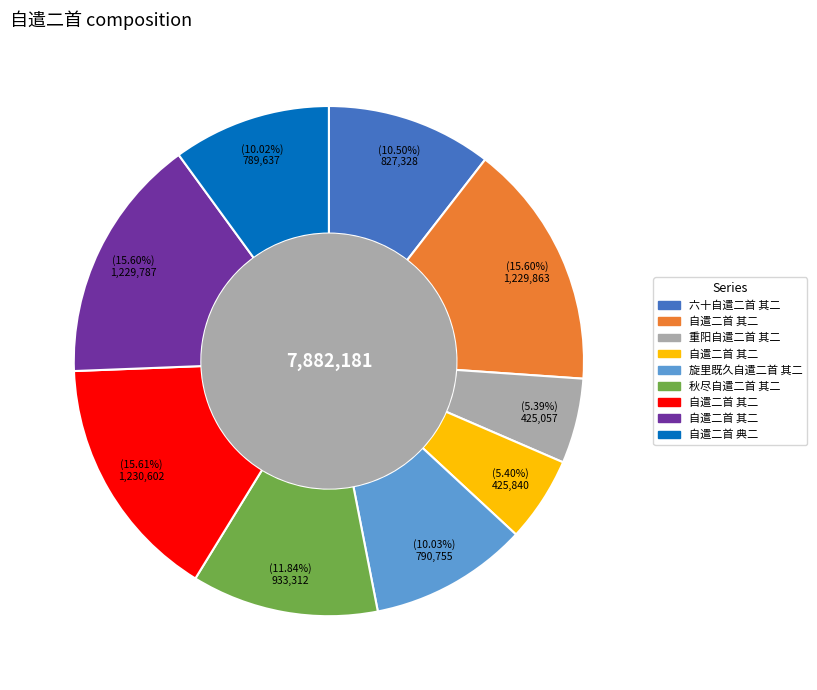

Does any single category account for the majority?

No